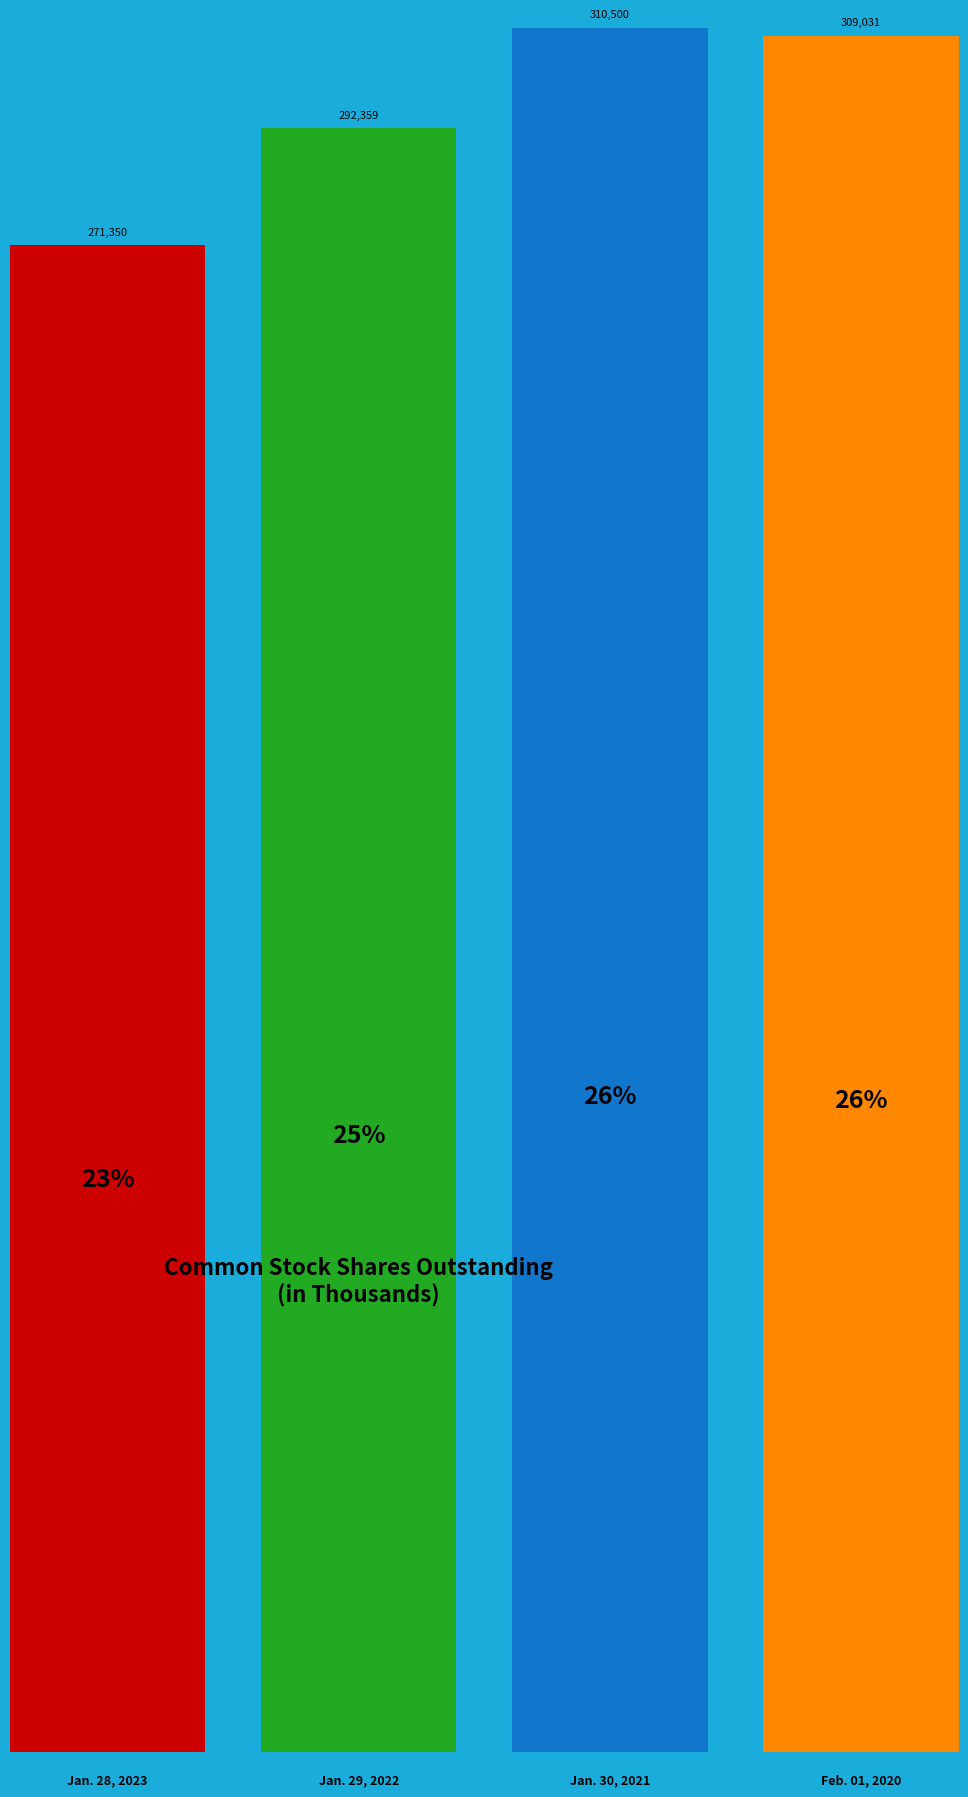

To the nearest percent, what percentage of the pie is Jan. 30, 2021?

26%